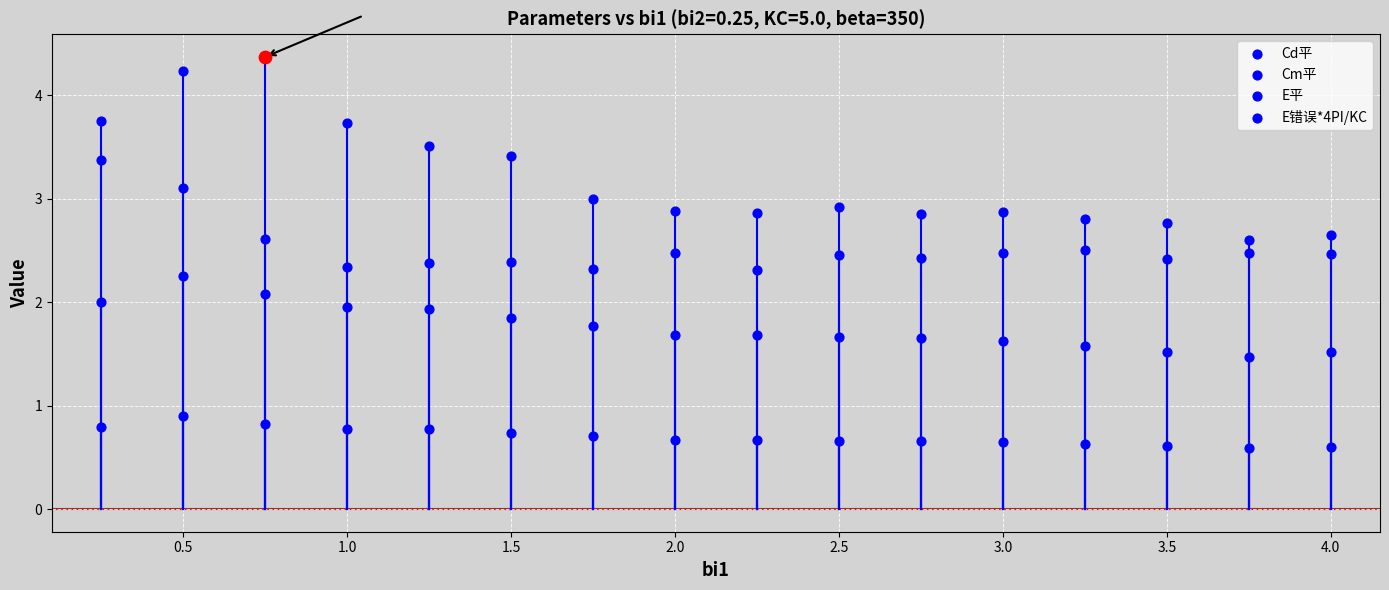

Which series has the largest total across all categories?

Cd平